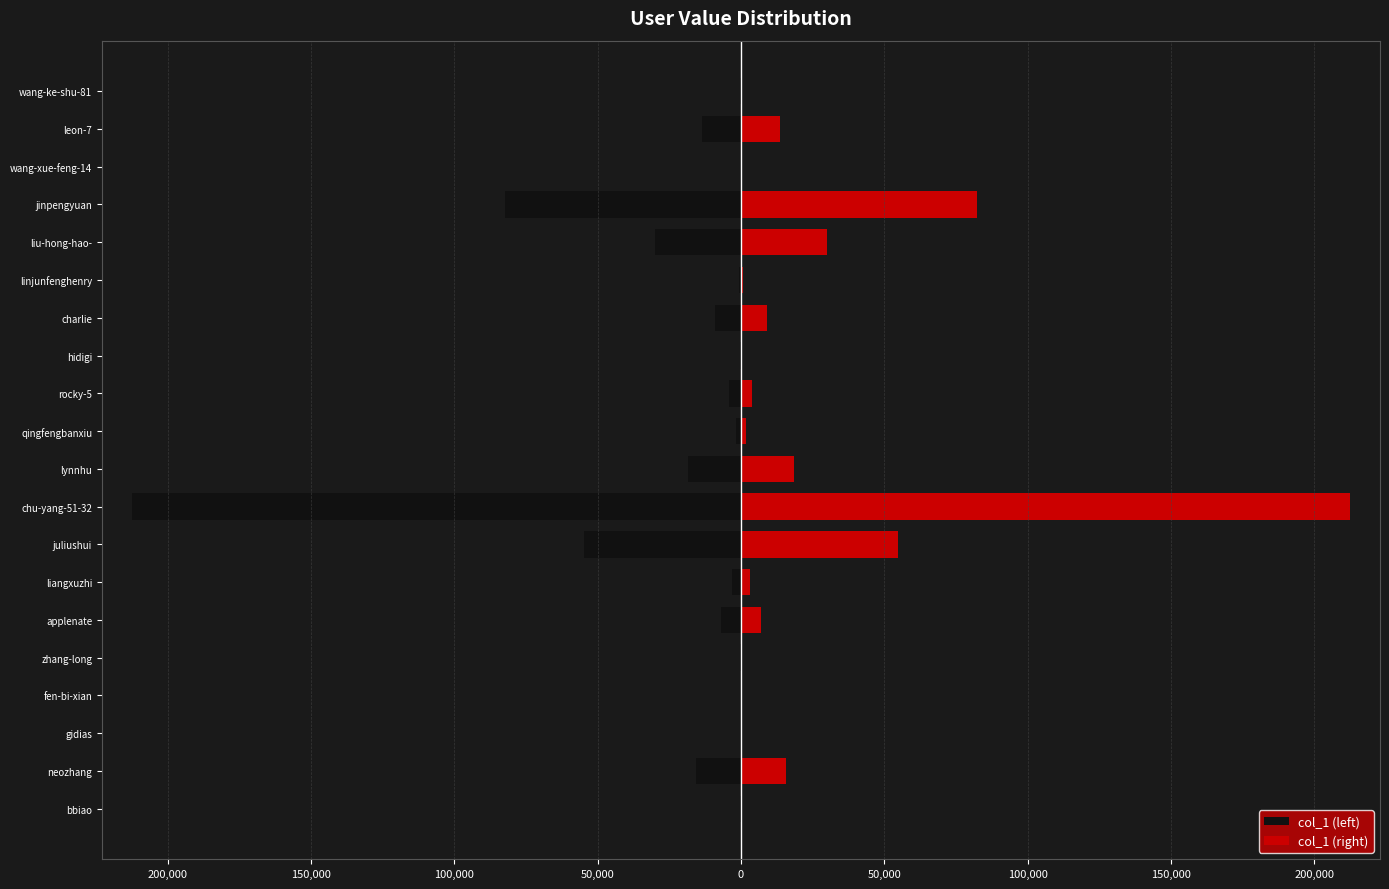

What is the difference between the second highest and minimum values in the col_1 (right) series?

82390